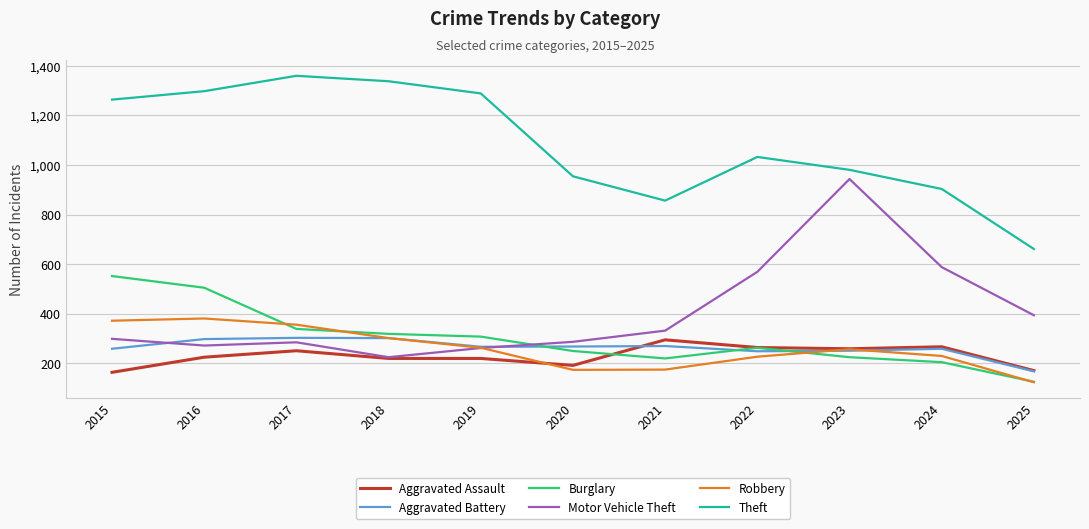

What are all the series names shown in the legend?

Aggravated Assault, Aggravated Battery, Burglary, Motor Vehicle Theft, Robbery, Theft